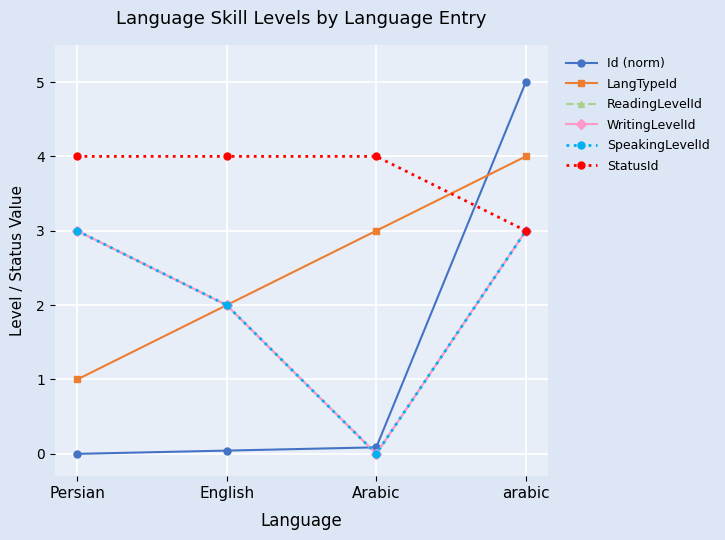

List the labels in order of StatusId value, largest first.

Persian, English, Arabic, arabic